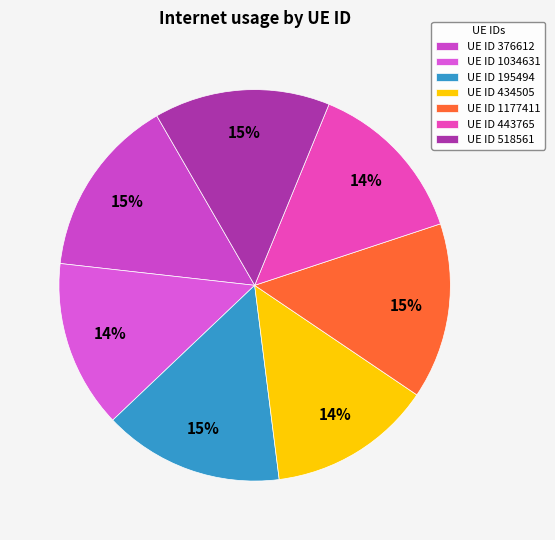

How many segments does this pie chart have?

7